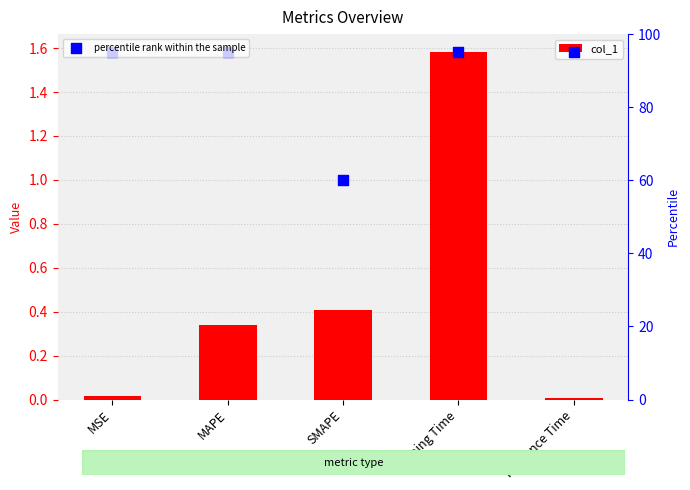

At which category is the sum across all series the highest?

Training Time